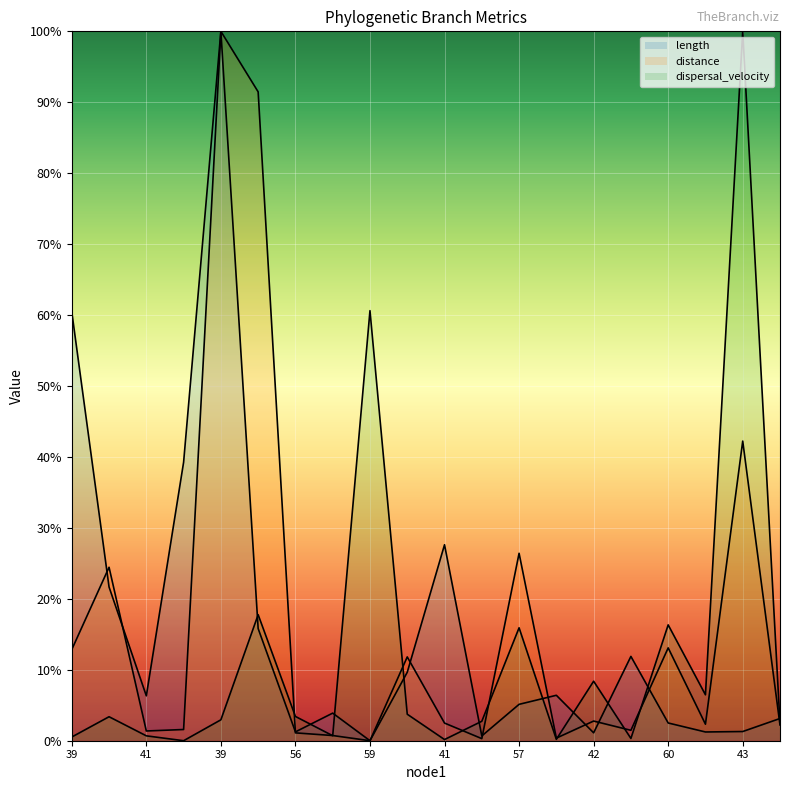

At how many categories does at least one series exceed 31?

6